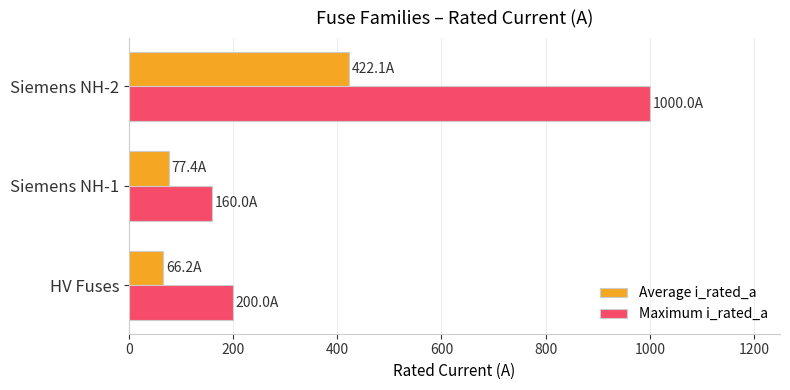

What is the spread (max minus min) of values at Siemens NH-1?

82.6